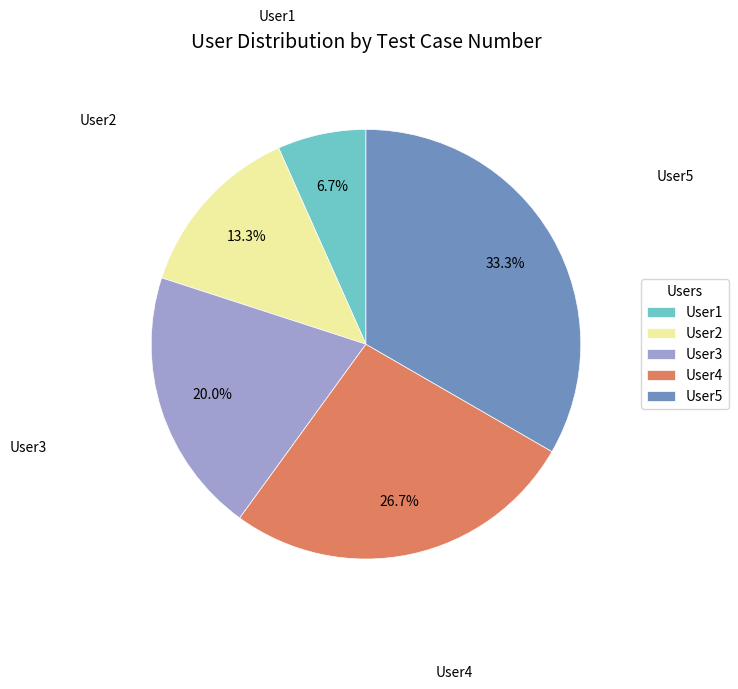

How many slices are in this pie chart?

5